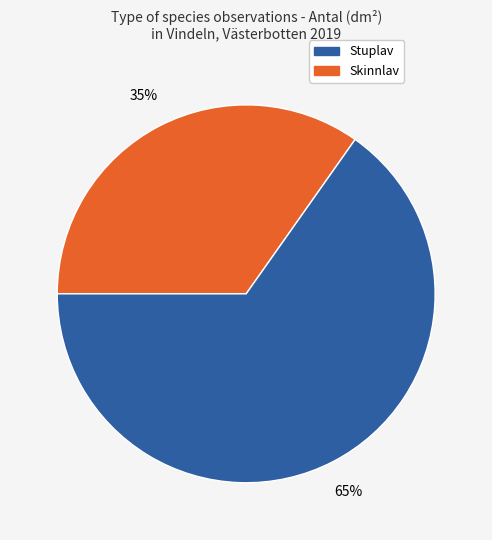

How many segments does this pie chart have?

2